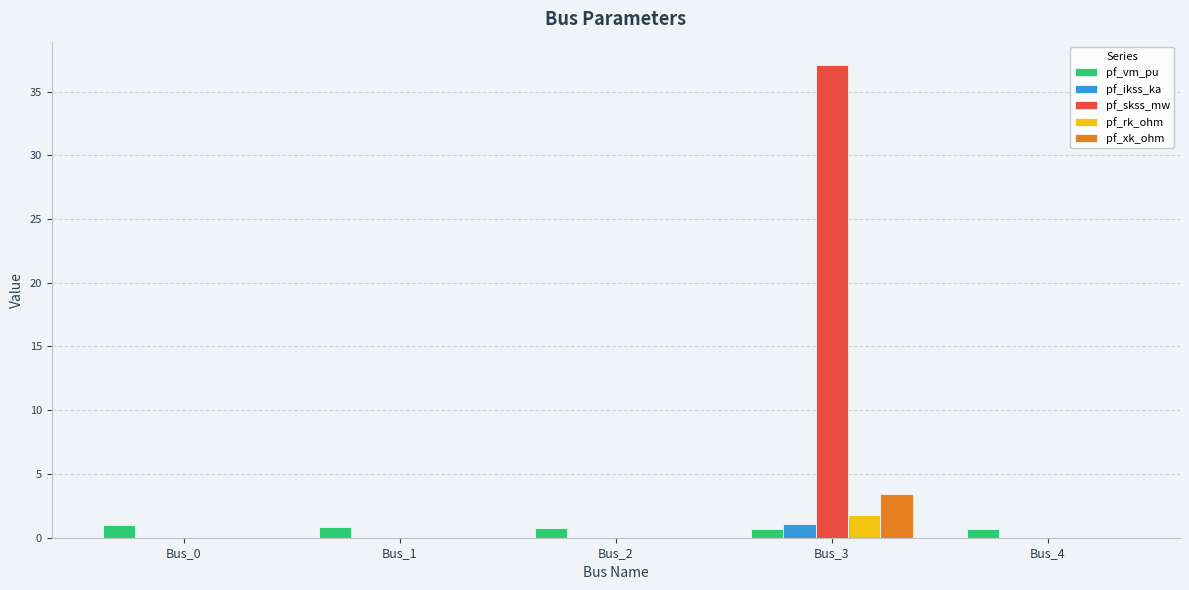

Count the number of data series in this chart.

5